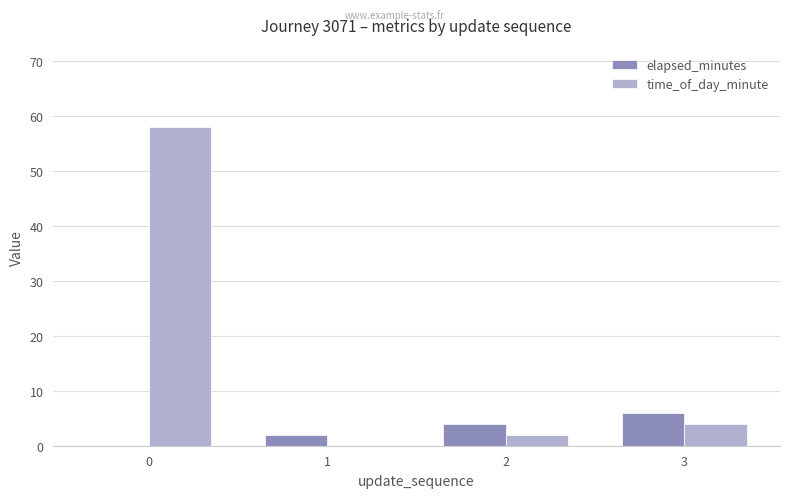

How many values in time_of_day_minute are above zero?

3